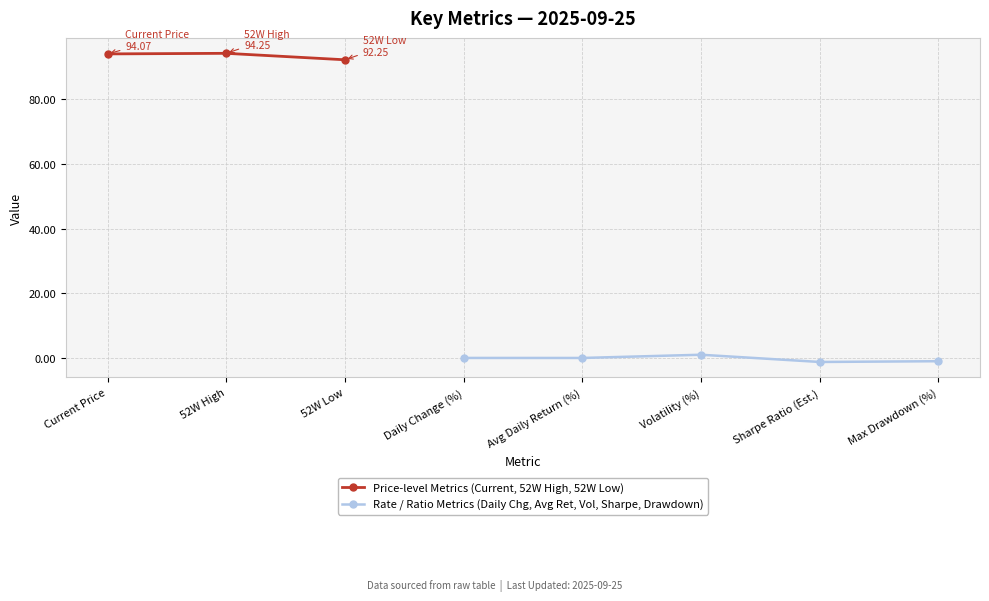

What is the value of the 8th point from the left?

-1.0